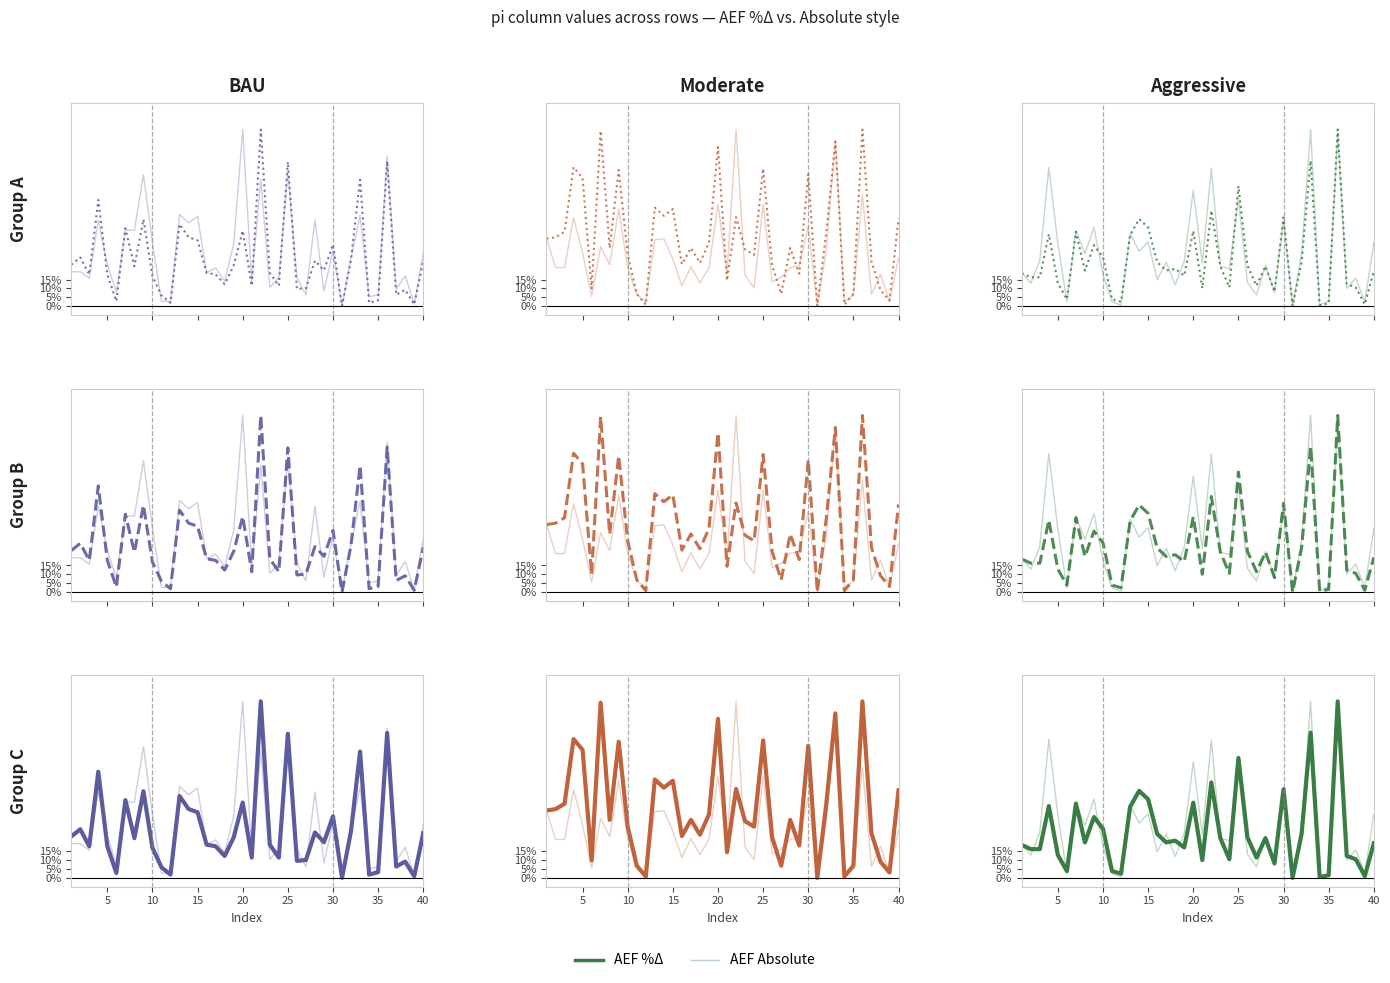

What is the average value of the AEF Absolute series?

0.3